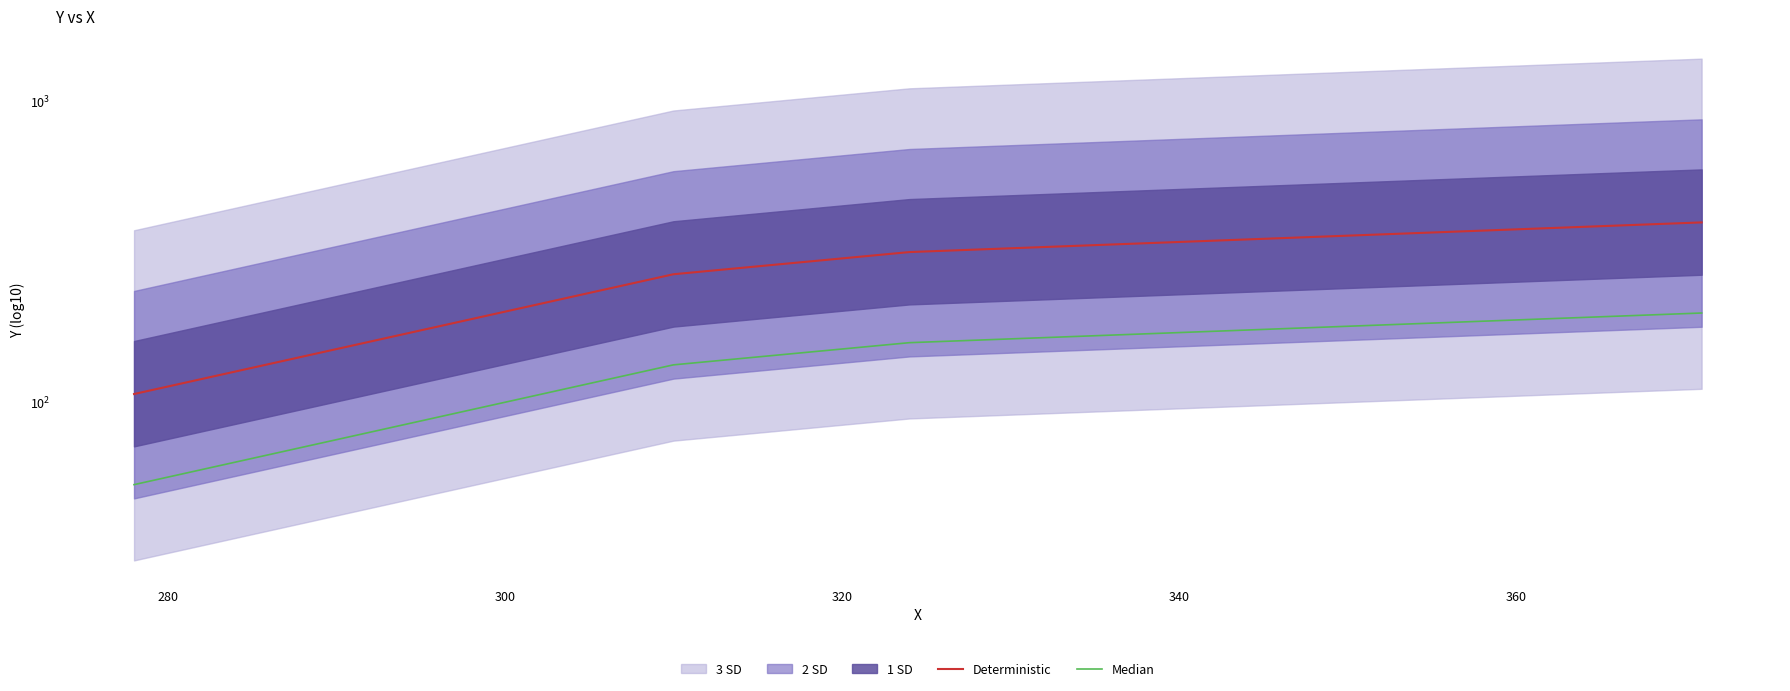

What is the average value of the Median series?

134.9